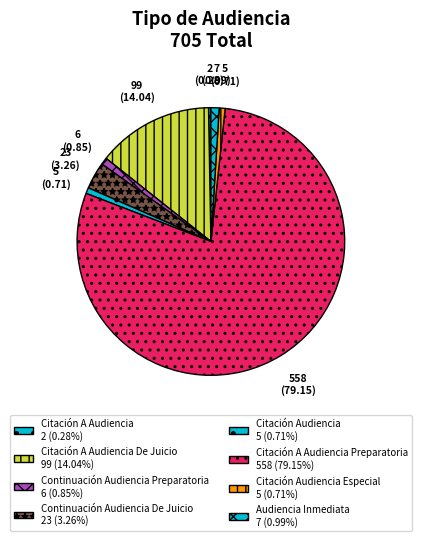

What is the smallest slice in the pie chart?

Citación A Audiencia